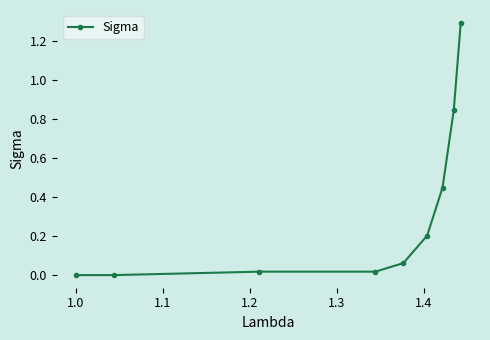

Does the chart have visible grid lines?

No